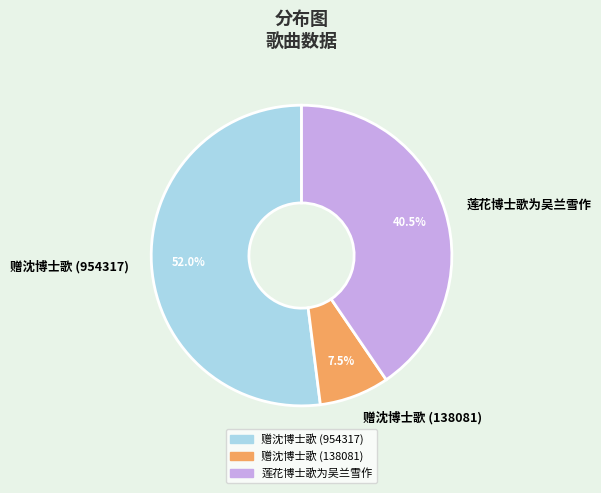

To the nearest percent, what is the combined percentage of 赠沈博士歌 (138081) and 赠沈博士歌 (954317)?

60%